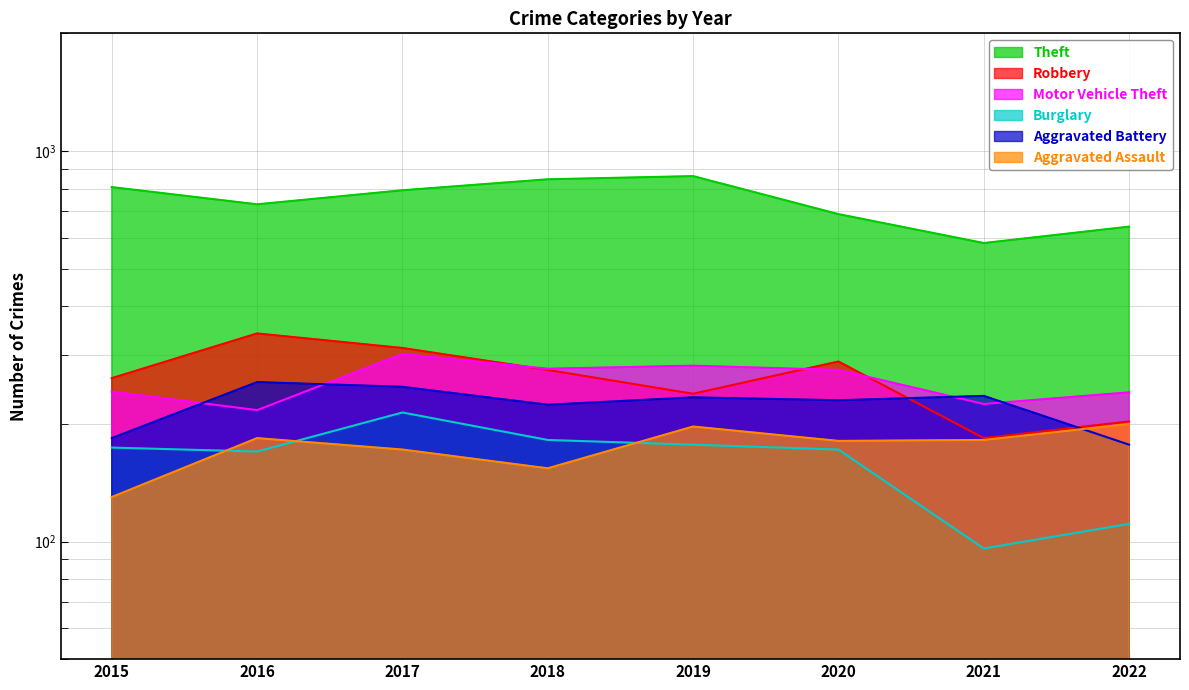

How many data points does each series have?

8